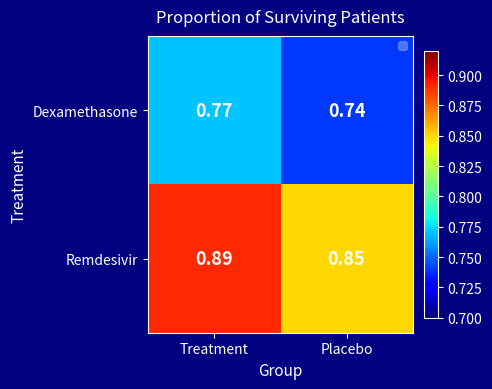

Which series has the largest total across all categories?

Remdesivir